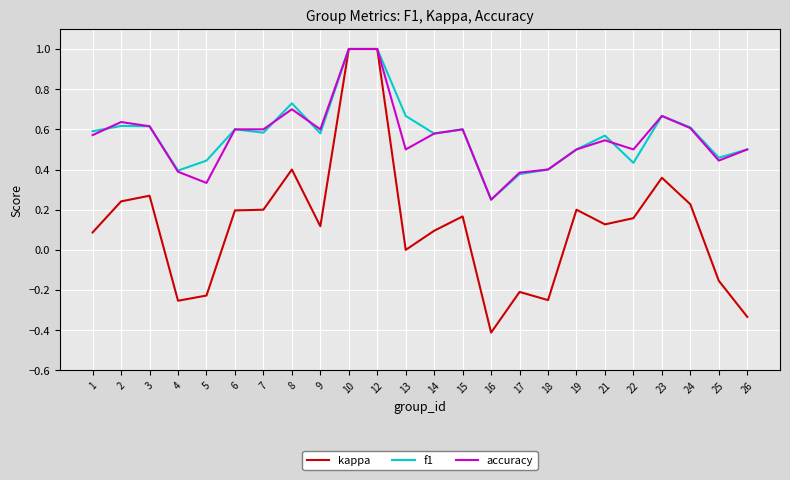

True or false: accuracy has more than 0 interior local peaks.

True